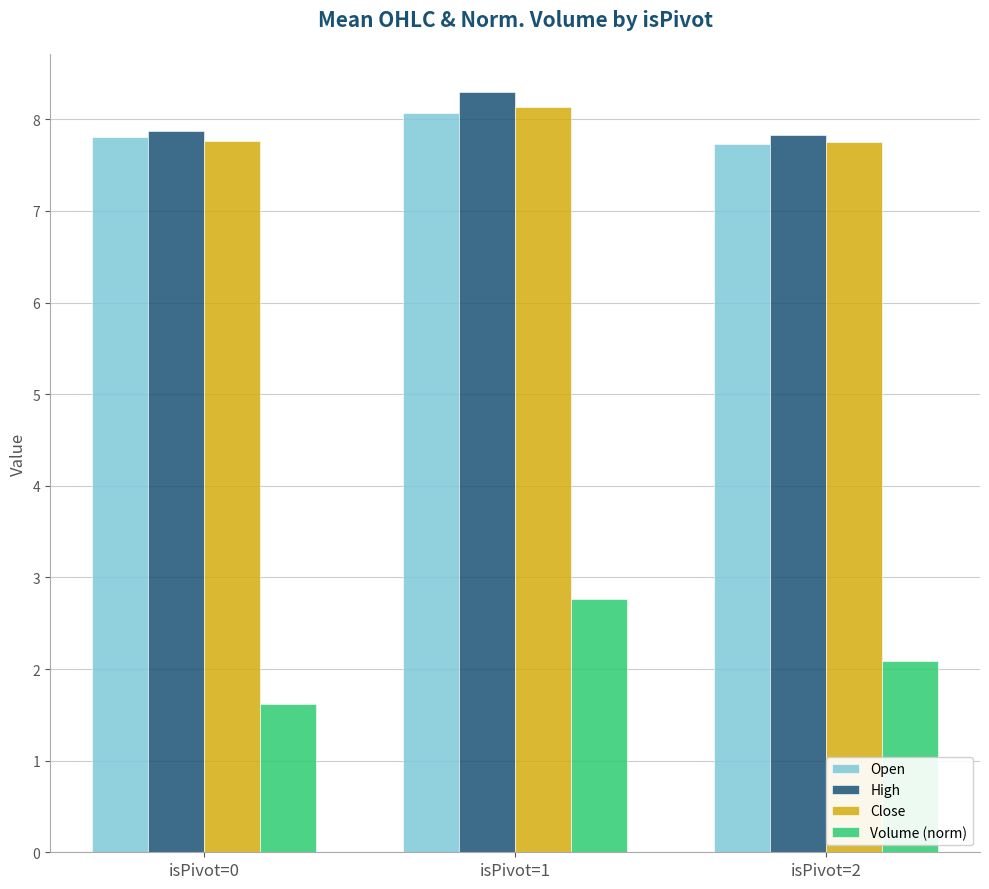

Is the value of Volume (norm) at isPivot=2 greater than the value of High at isPivot=2?

No